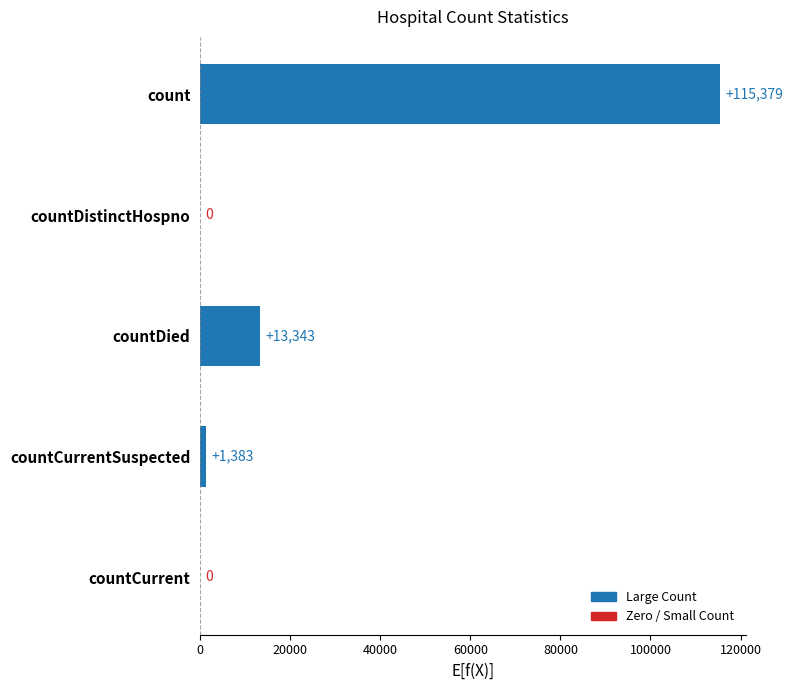

What is the change in value from countDied to countCurrentSuspected?

-11960